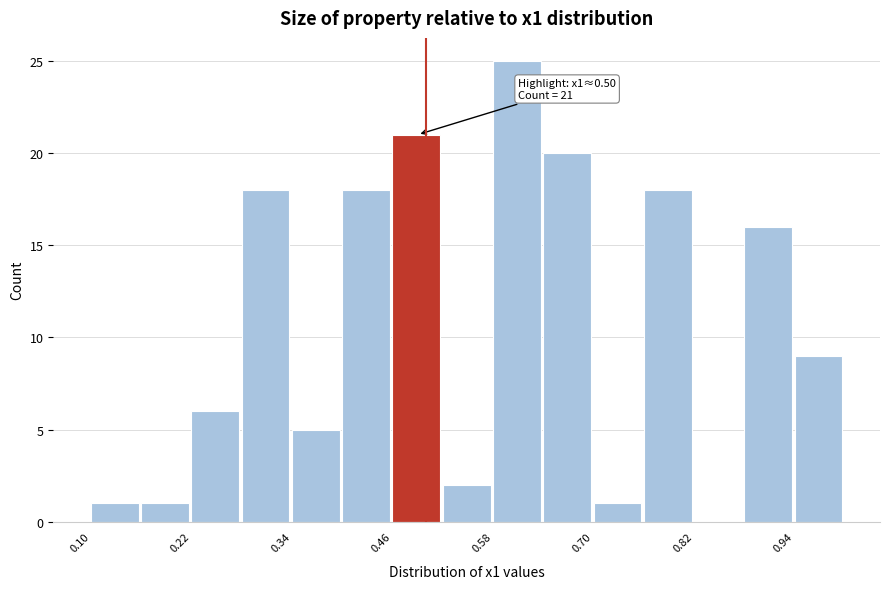

Around what value on the x-axis is the tallest bar? Give the approximate position of its centre, as read against the axis.

0.60